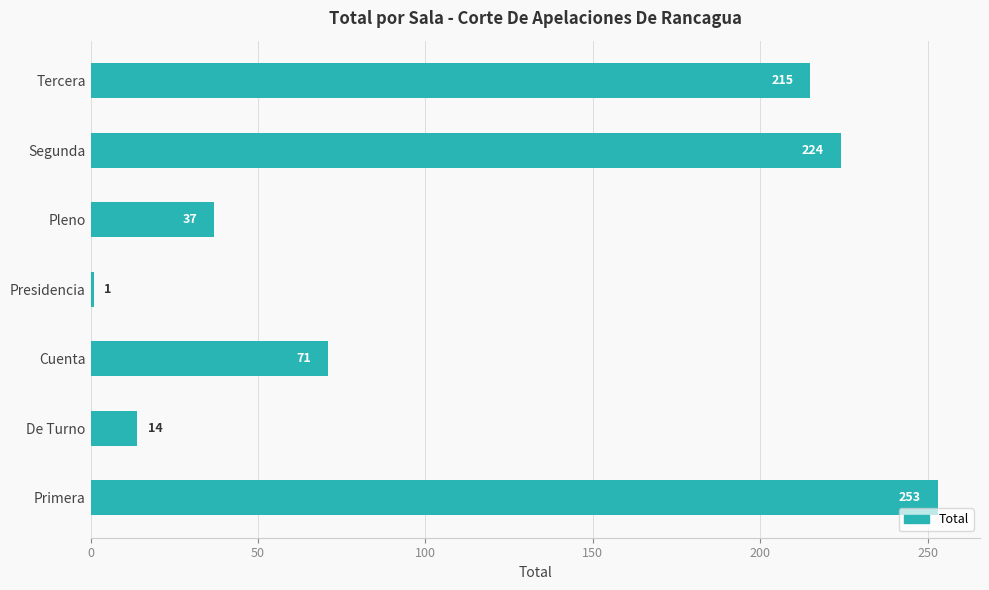

What is the ratio of the value at Primera to the value at Presidencia?

253.0